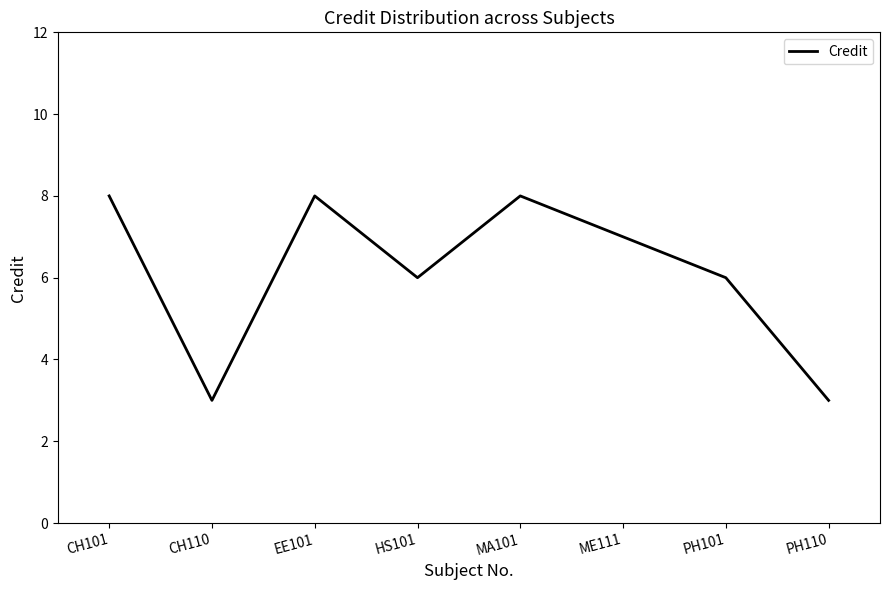

Is this an area chart (filled region under the line)?

No